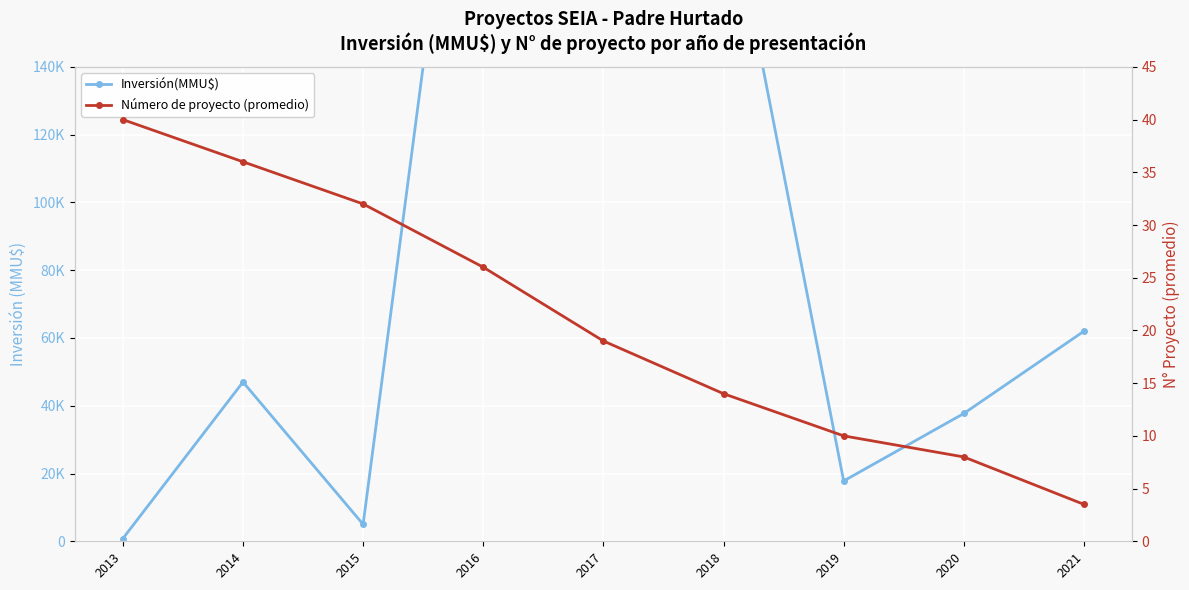

Rank the series by their maximum value, from highest to lowest.

Inversión(MMU$), Número de proyecto (promedio)